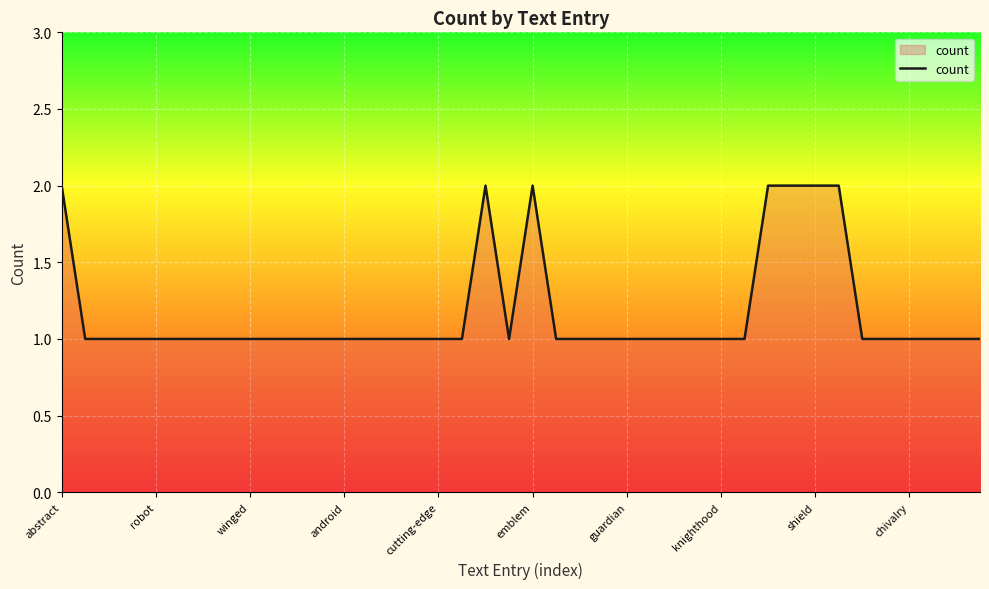

Approximately how many times larger is the value at chivalry compared to knighthood?

1.0